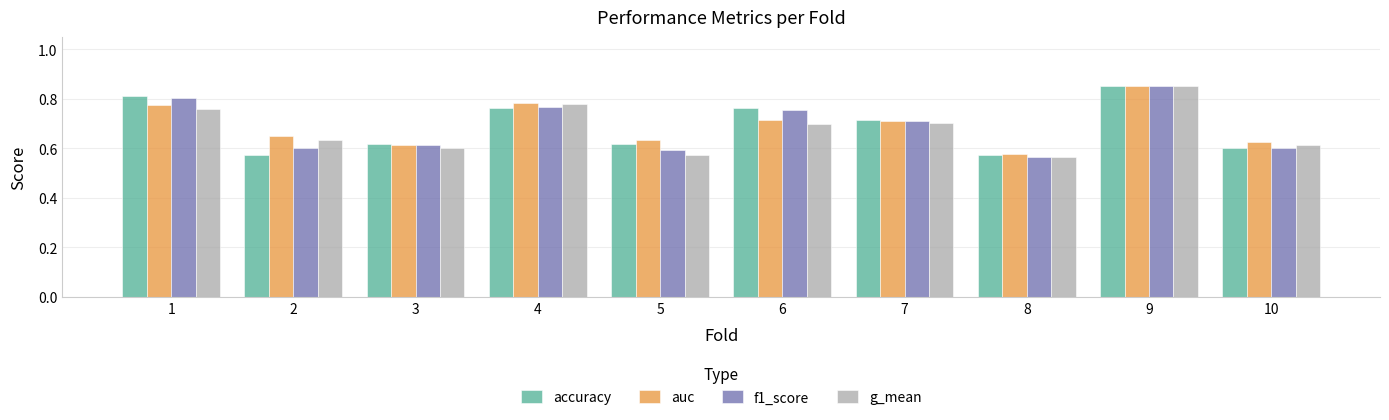

At how many categories does at least one series exceed 0?

10